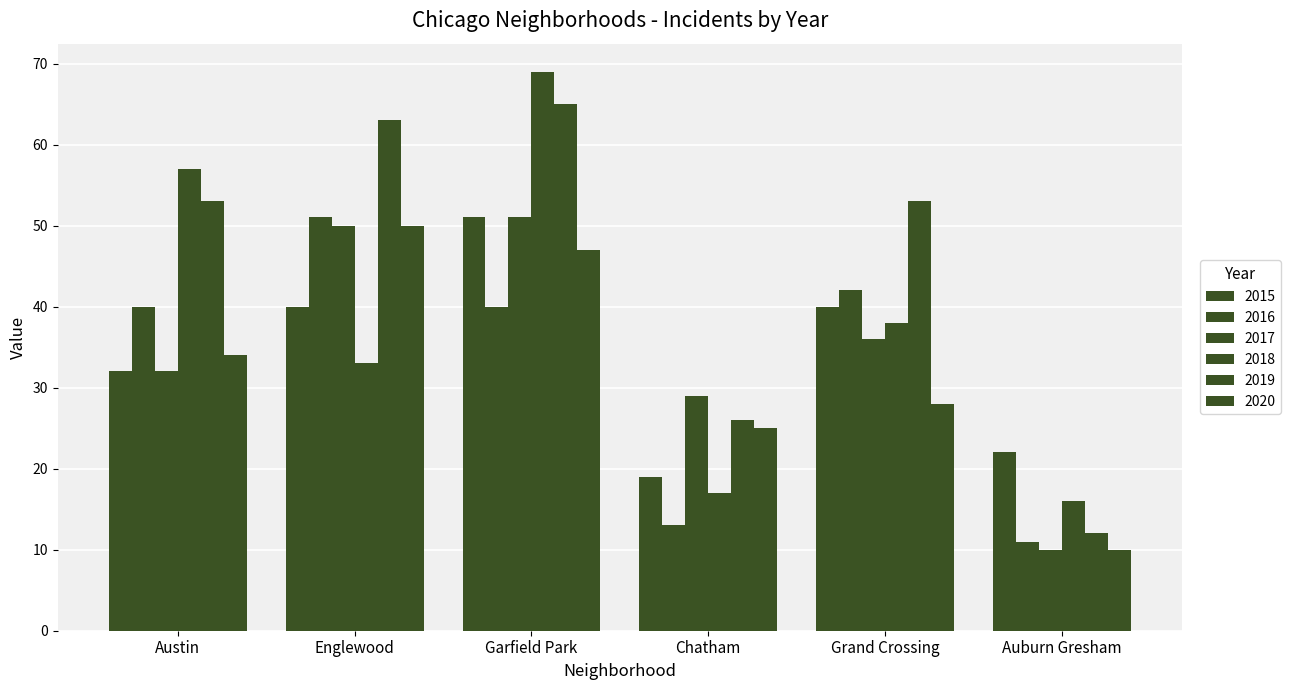

What is the sum of the 2017 values at Auburn Gresham and Chatham?

39